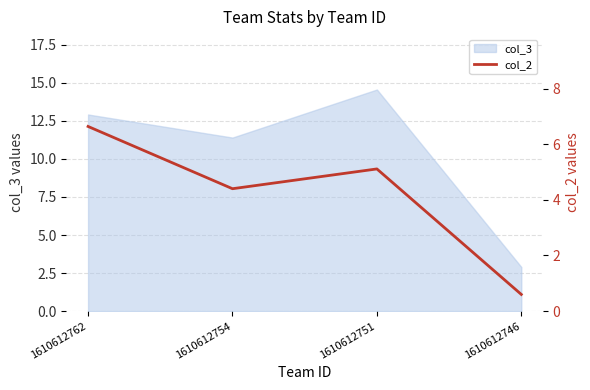

Between 1610612746 and 1610612751, which is larger?

1610612751